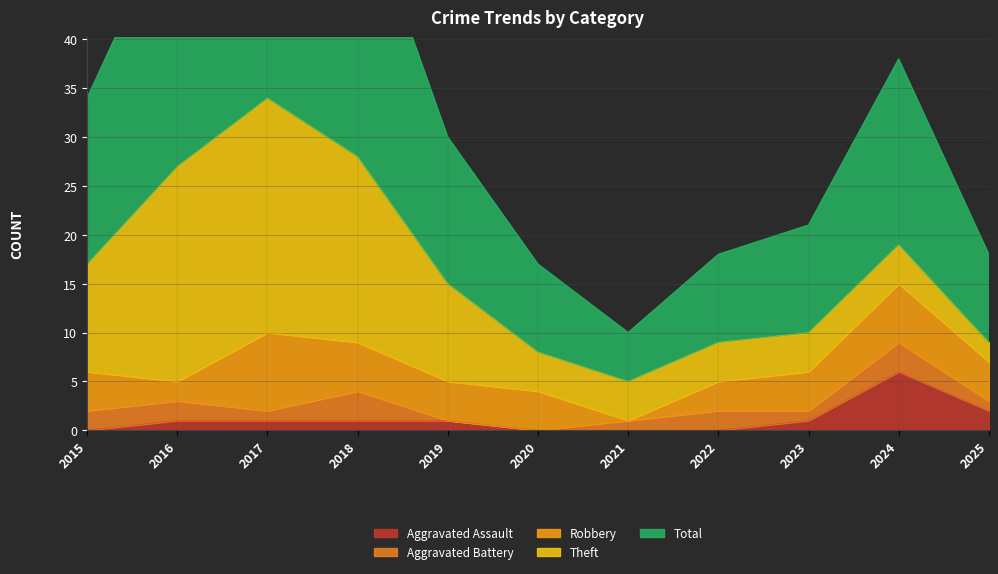

What is the average value of the Aggravated Assault series?

1